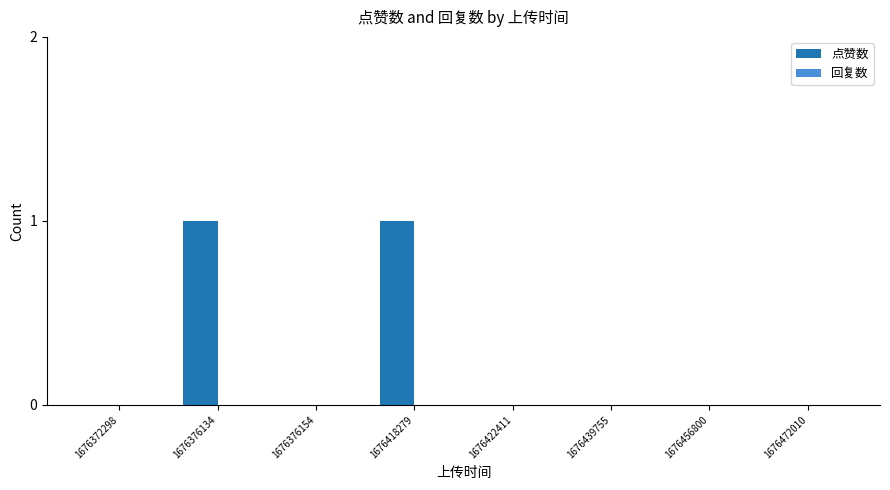

True or false: the data shows 0 at 1676372298.

True